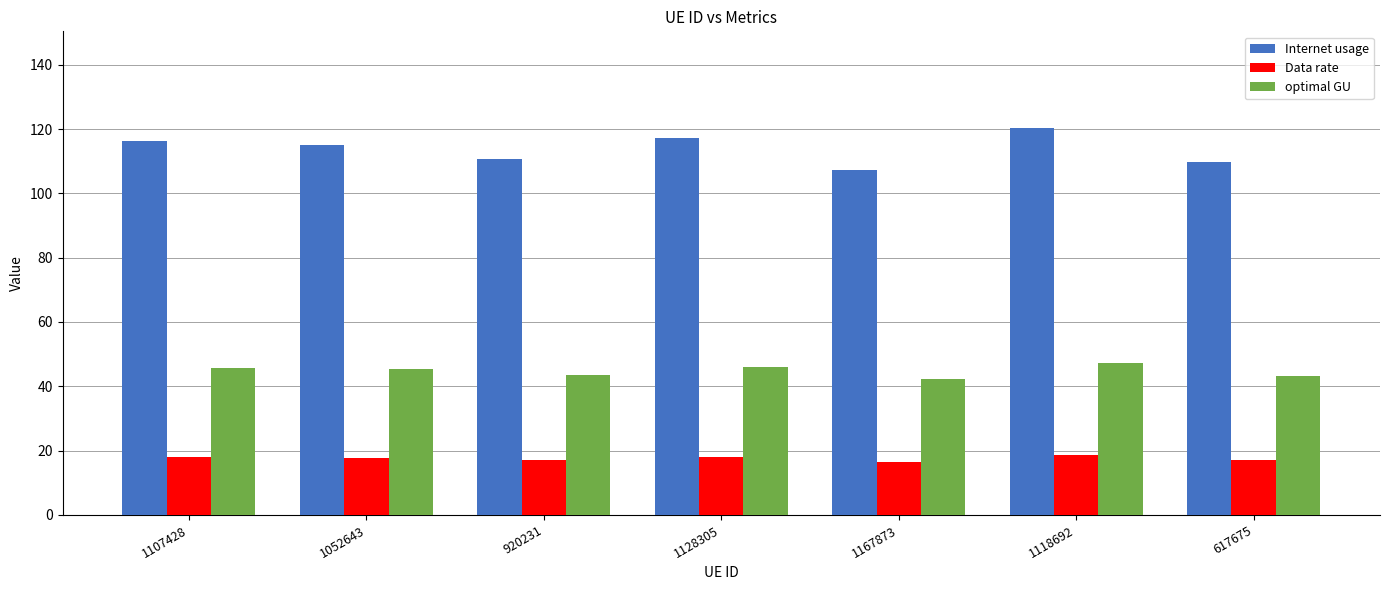

What is the label of the 3rd bar from the right?

1167873